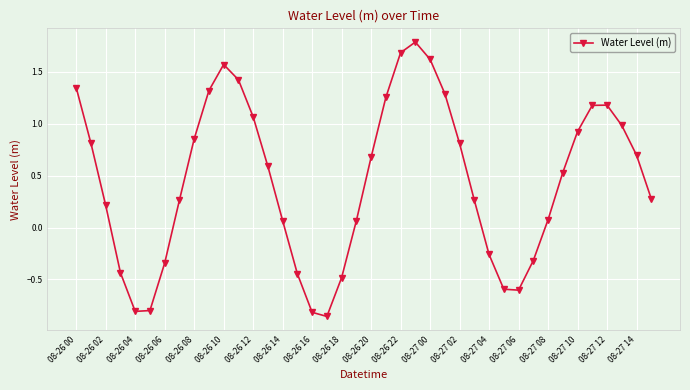

What is the value of the 23rd point from the left?

1.7